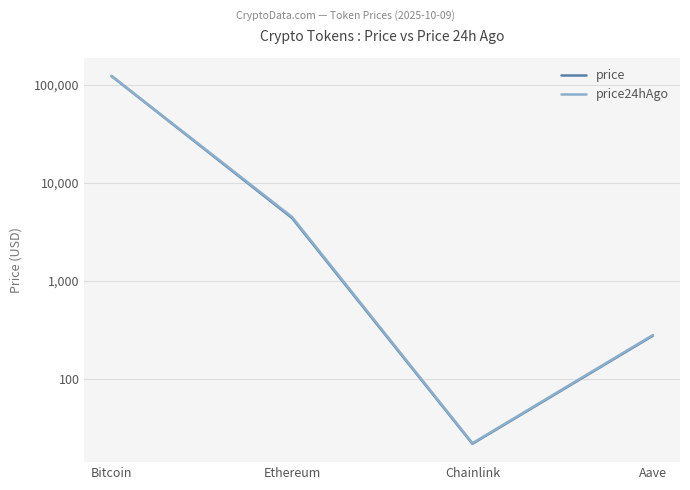

Rank the series at Bitcoin from highest to lowest value.

price24hAgo, price